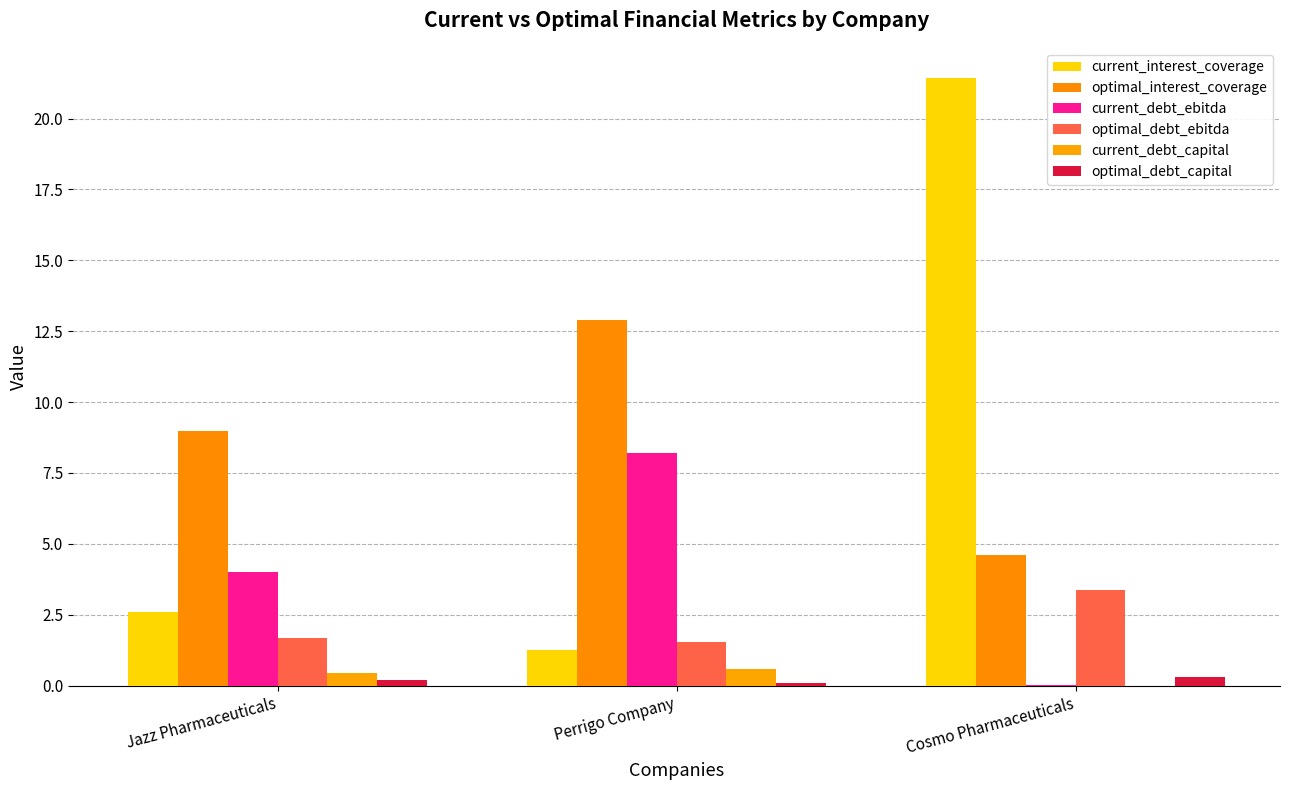

Rank the series at Perrigo Company from lowest to highest value.

optimal_debt_capital, current_debt_capital, current_interest_coverage, optimal_debt_ebitda, current_debt_ebitda, optimal_interest_coverage